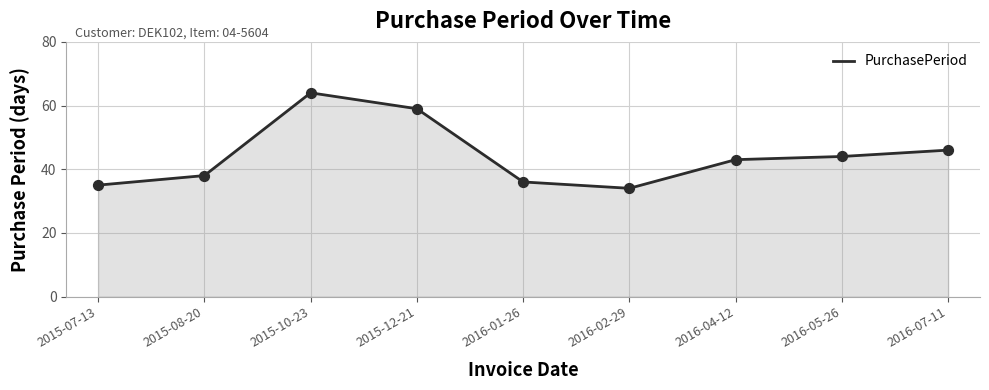

Between 2016-07-11 and 2016-04-12, which is larger?

2016-07-11